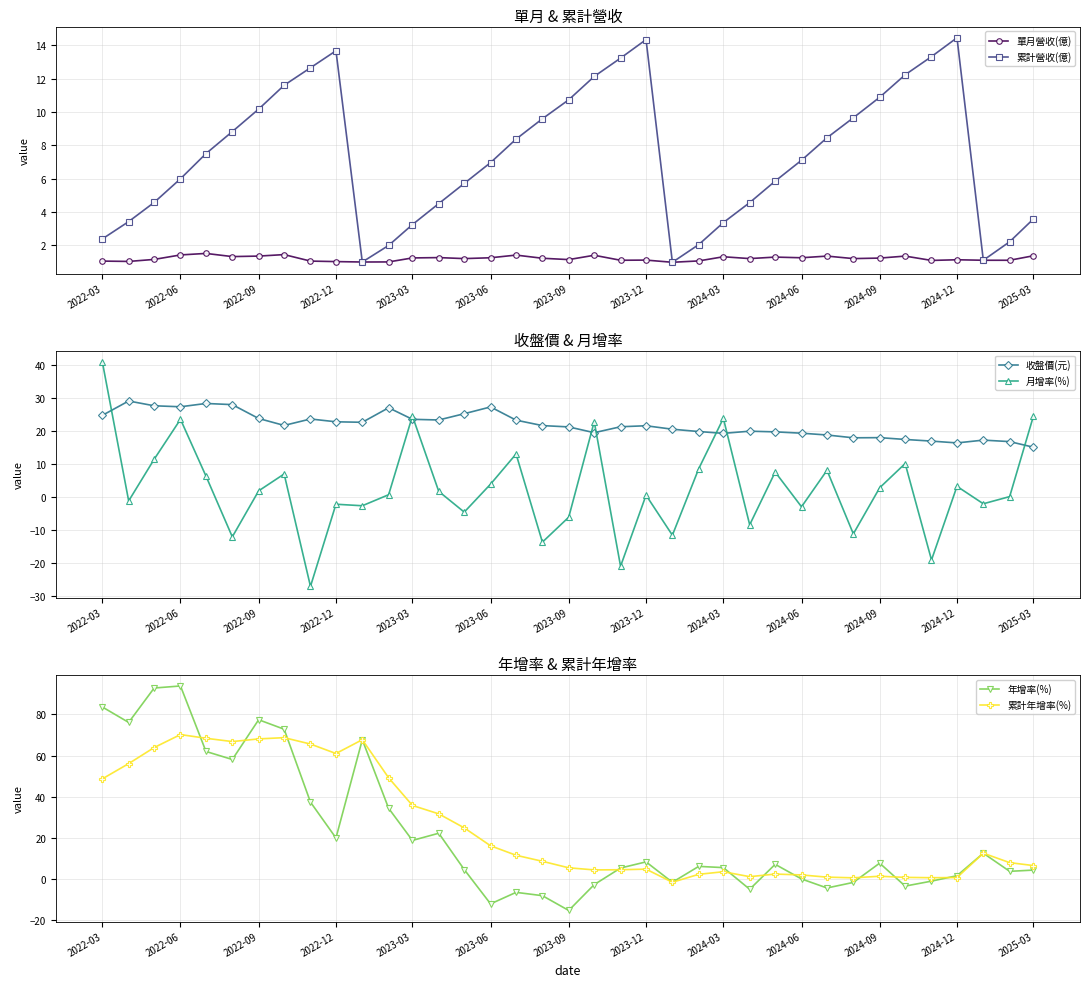

In 累計營收(億), how many points are higher than both neighbors (excluding endpoints)?

3